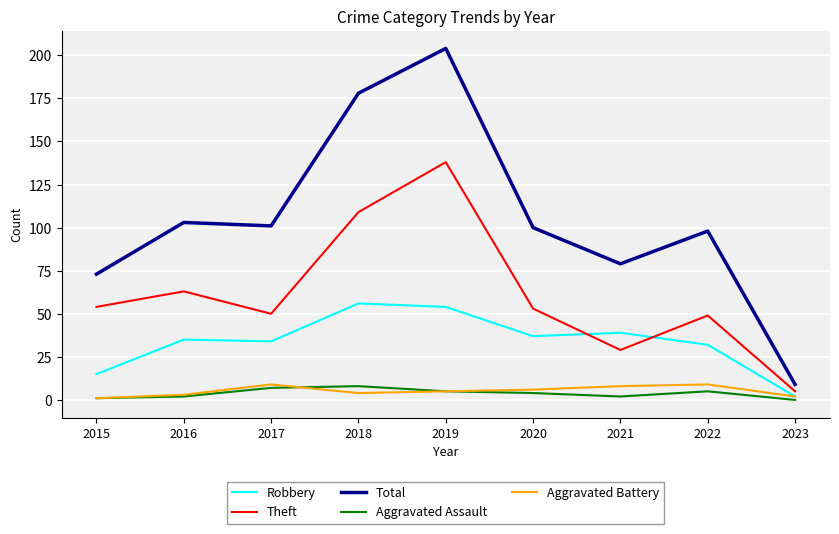

Reading right to left, transcribe all the data shown in this chart.

Robbery: 2	32	39	37	54	56	34	35	15
Theft: 5	49	29	53	138	109	50	63	54
Total: 9	98	79	100	204	178	101	103	73
Aggravated Assault: 0	5	2	4	5	8	7	2	1
Aggravated Battery: 2	9	8	6	5	4	9	3	1